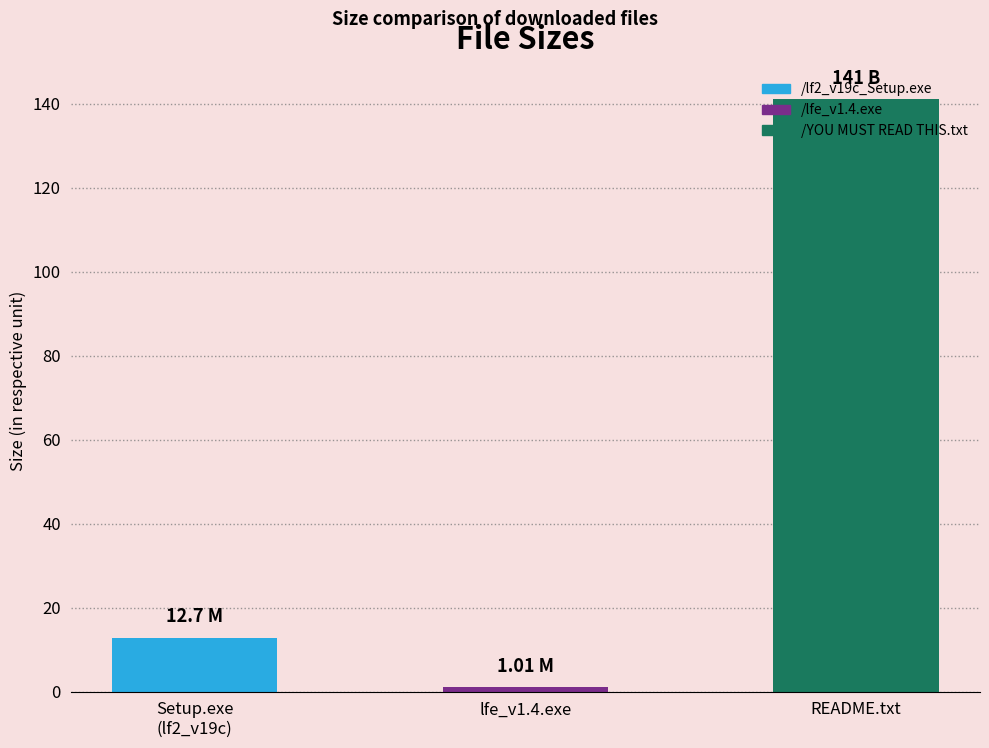

Reading left to right, extract all data points from this chart.

/lf2_v19c_Setup.exe=12.7	/lfe_v1.4.exe=1.0	/YOU MUST READ THIS.txt=141.0